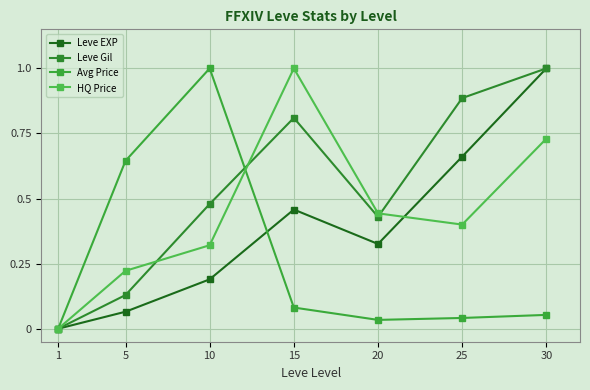

At which category is the sum across all series the highest?

30